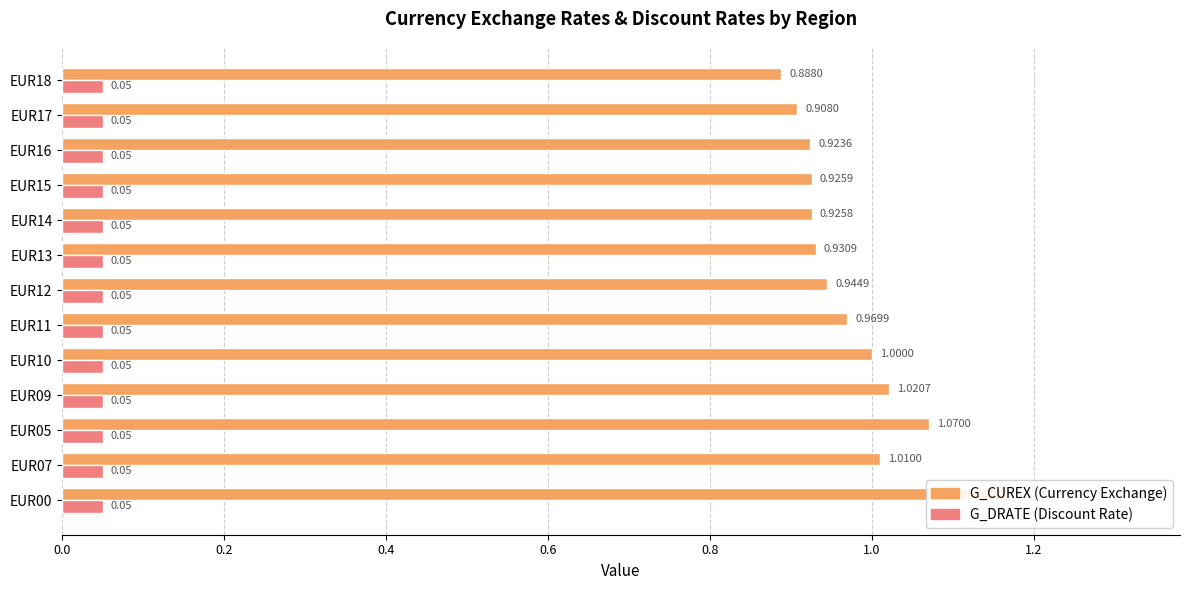

Reading left to right, what are all the values shown in this chart?

G_CUREX: 1.2	1.0	1.1	1.0	1.0	1.0	0.9	0.9	0.9	0.9	0.9	0.9	0.9
G_DRATE: 0.3	0.3	0.3	0.3	0.3	0.3	0.3	0.3	0.3	0.3	0.3	0.3	0.3